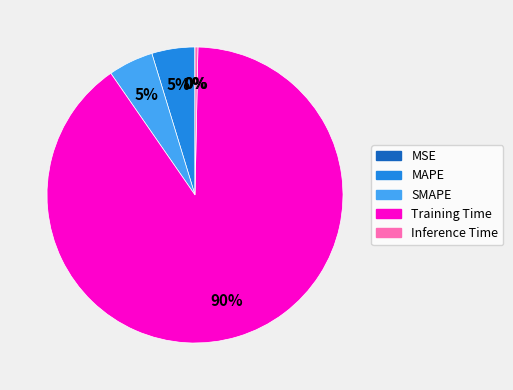

To the nearest percent, what is the combined percentage of MAPE and Inference Time?

5%